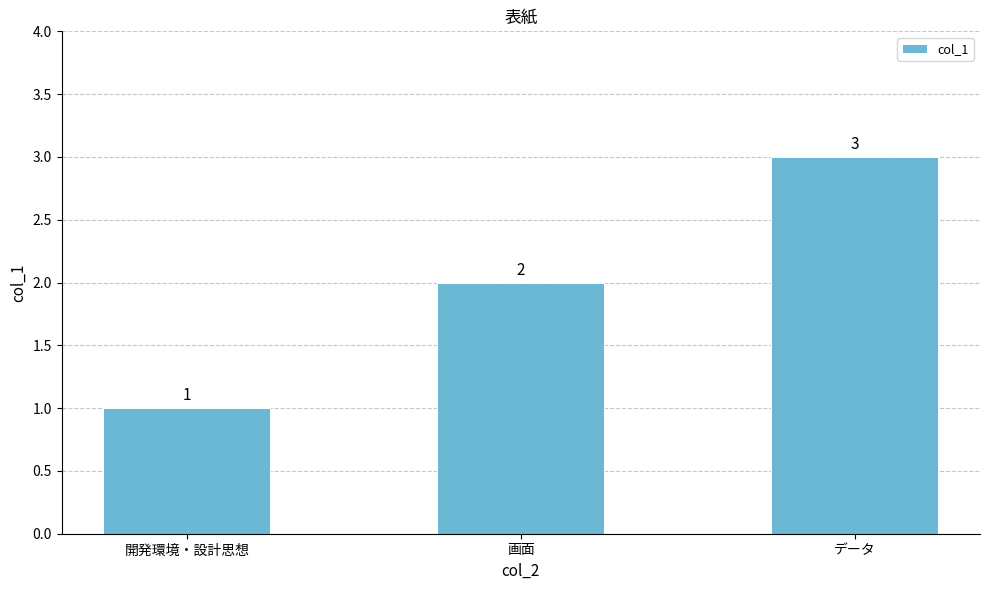

What is the label of the 1st bar from the left?

開発環境・設計思想